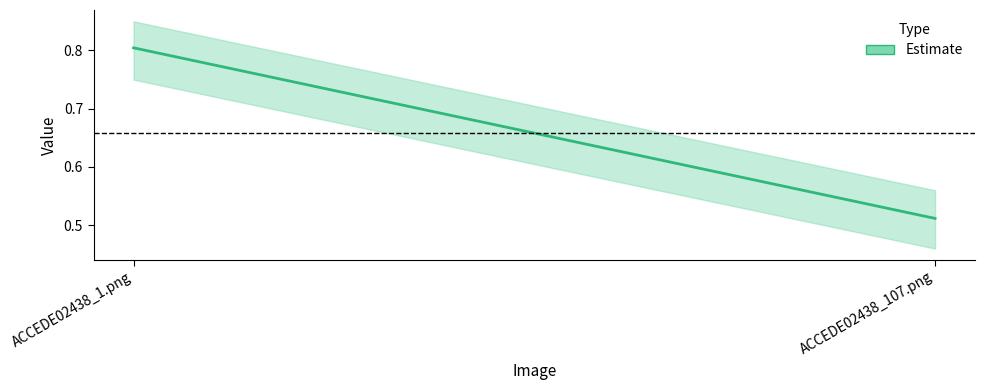

How many distinct data groups are displayed?

1